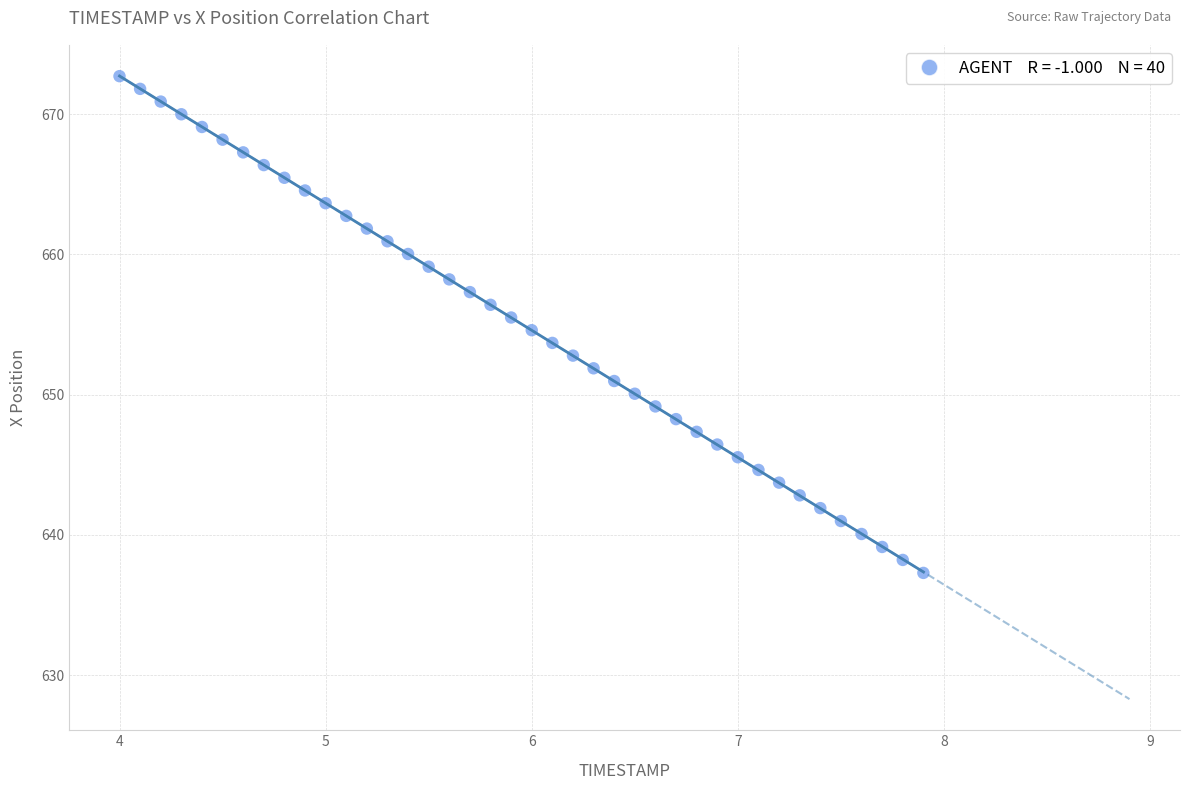

What is the range of Y values (max minus min)?

35.4